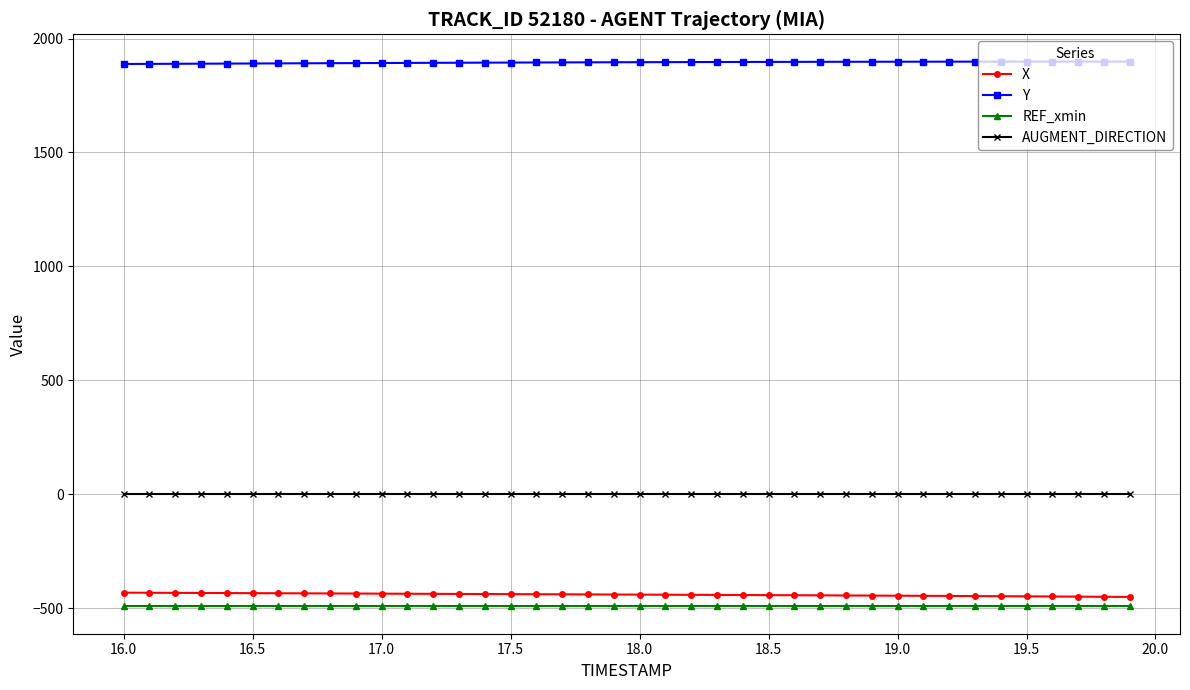

What is the lowest value of the REF_xmin series?

-491.7